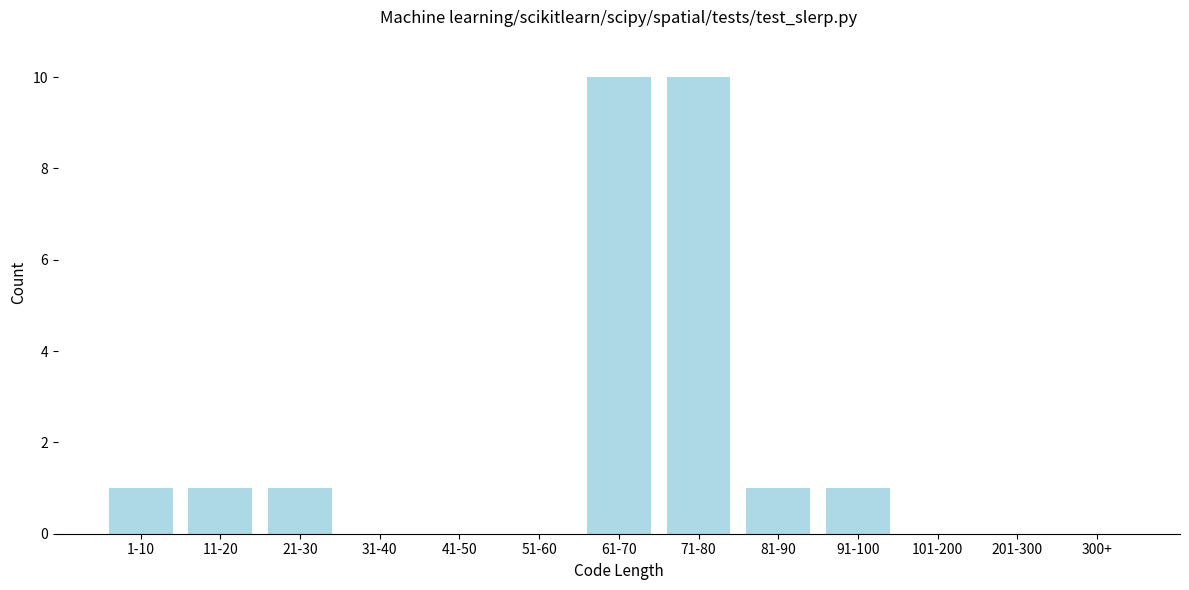

Reading left to right, transcribe all the data shown in this chart.

1-10=1	11-20=1	21-30=1	31-40=0	41-50=0	51-60=0	61-70=10	71-80=10	81-90=1	91-100=1	101-200=0	201-300=0	300+=0